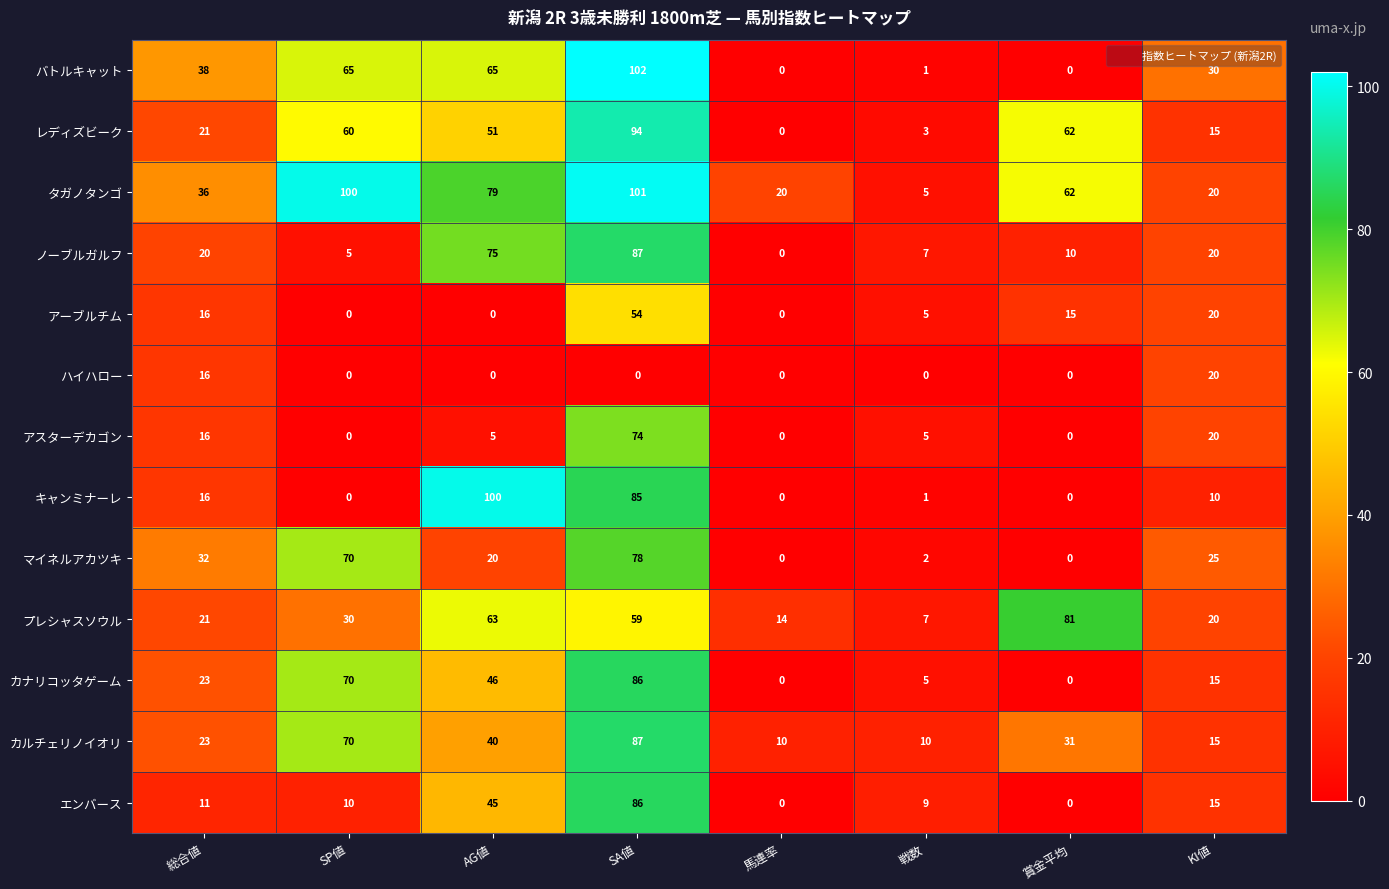

Which series has the largest range (max minus min)?

バトルキャット